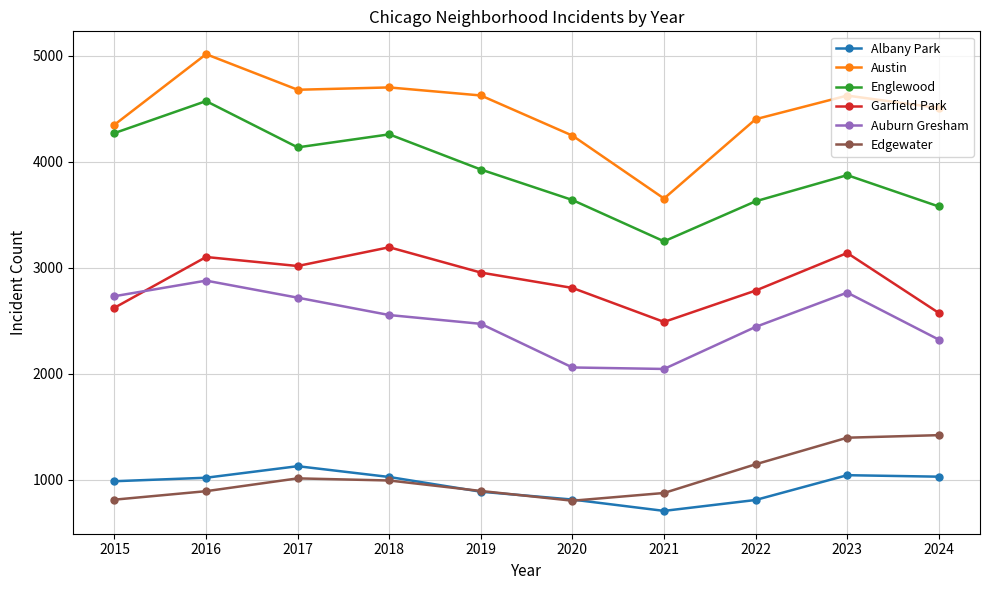

How many lines are shown in the chart?

6